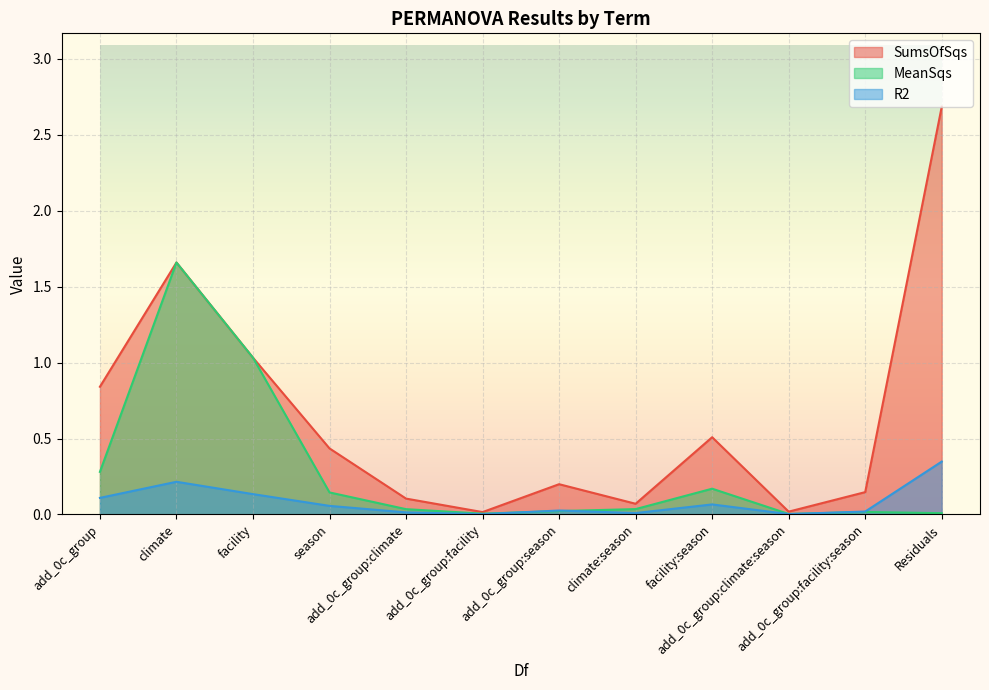

Rank the categories by SumsOfSqs value from lowest to highest.

add_0c_group:facility, add_0c_group:climate:season, climate:season, add_0c_group:climate, add_0c_group:facility:season, add_0c_group:season, season, facility:season, add_0c_group, facility, climate, Residuals